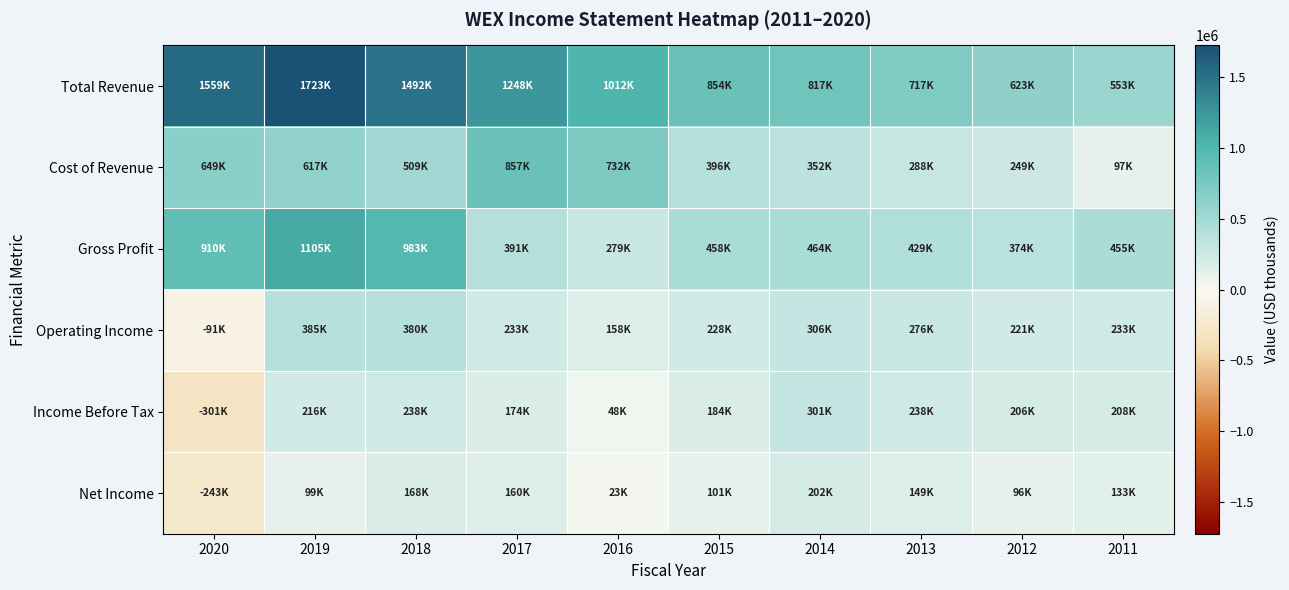

Which series has the largest range (max minus min)?

Total Revenue